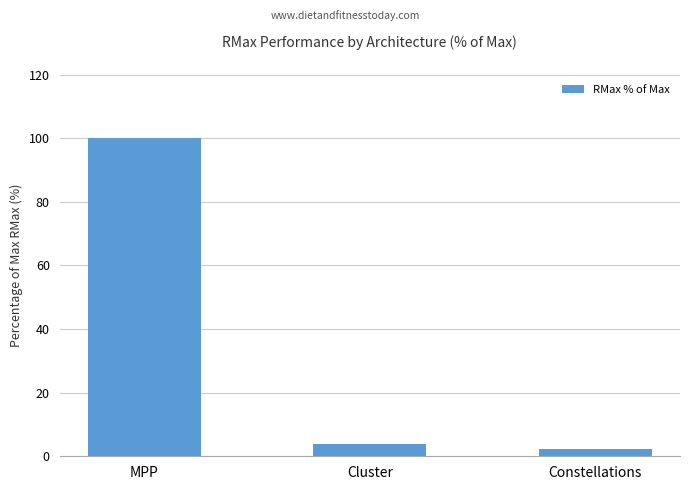

What is the greatest value displayed?

100.0